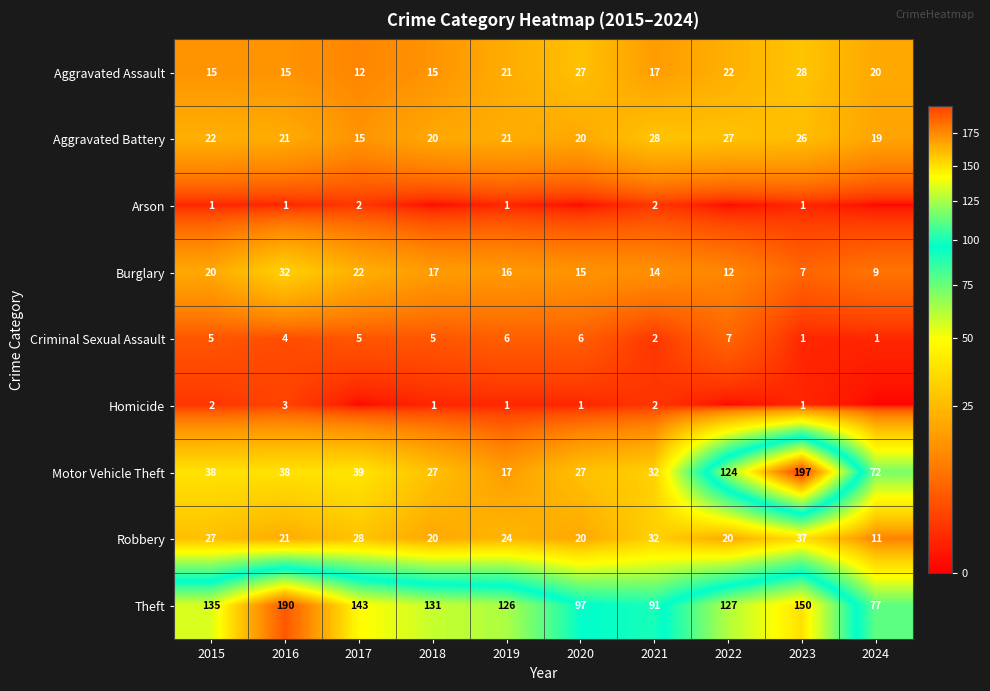

True or false: Arson has a value of 1 at 2016.

False